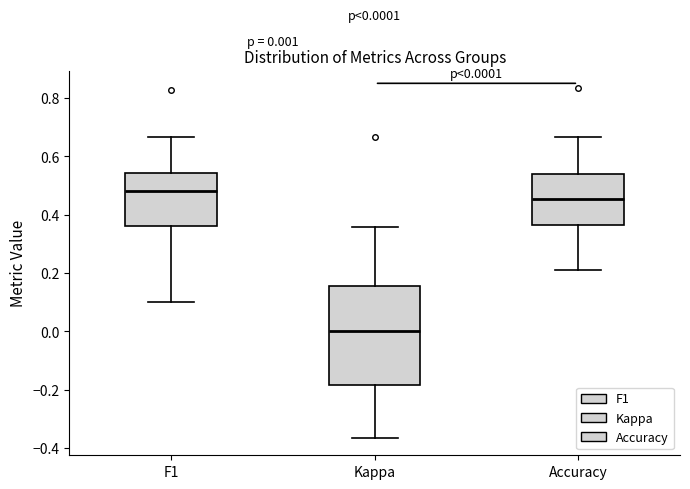

Comparing the boxes themselves (not the whiskers), which one is the tallest?

Kappa